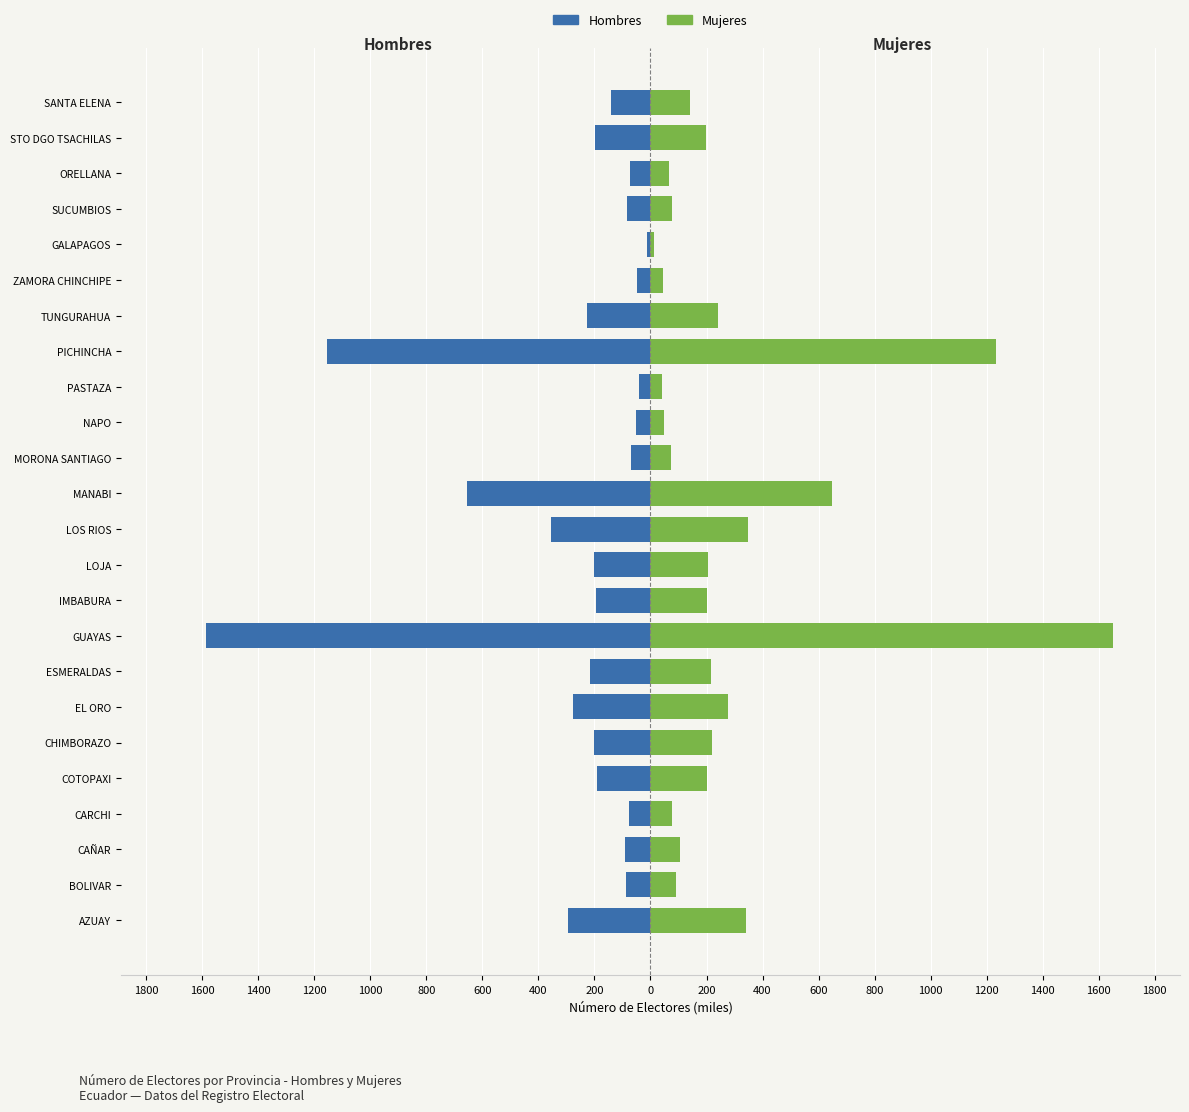

The value of Mujeres at NAPO is 78.3. True or false?

False